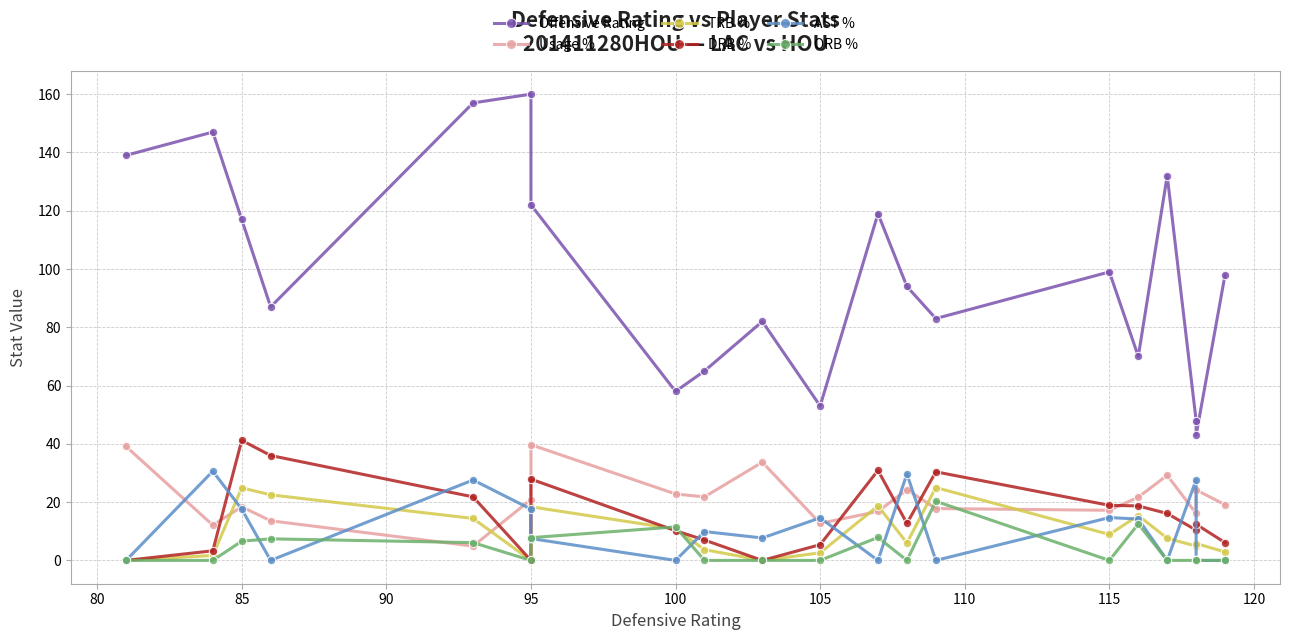

What are all the series names shown in the legend?

Offensive Rating, Usage %, TRB %, DRB %, AST %, ORB %